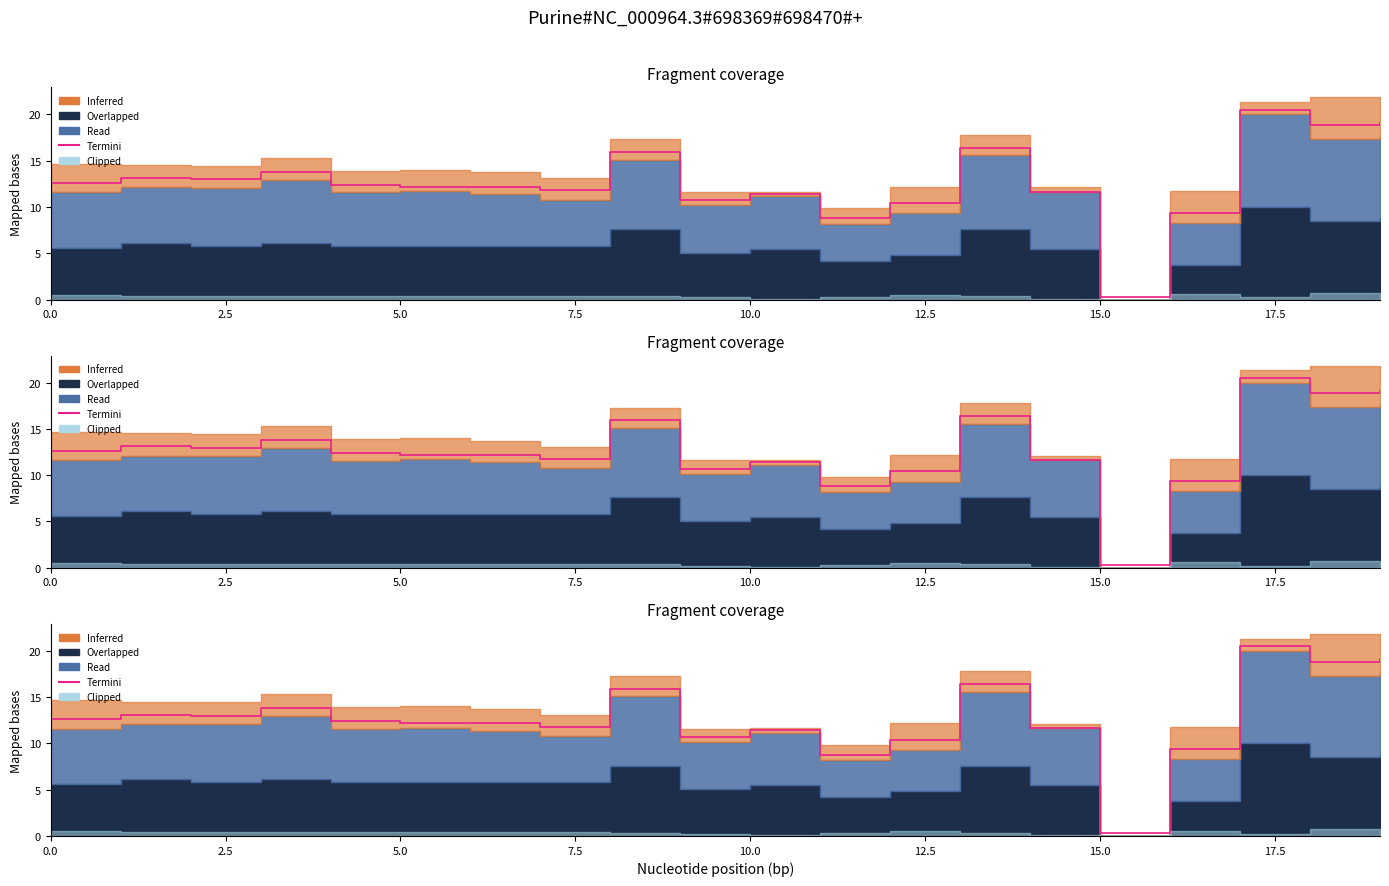

True or false: the data has more than 0 interior local peaks.

True